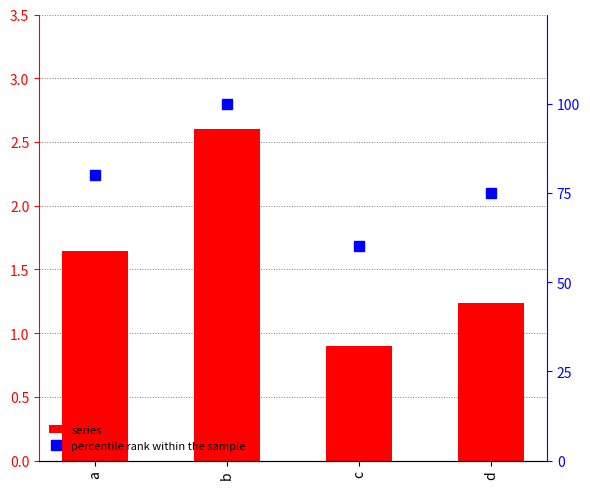

What is the sum of the percentile rank within the sample values at c and d?

135.0